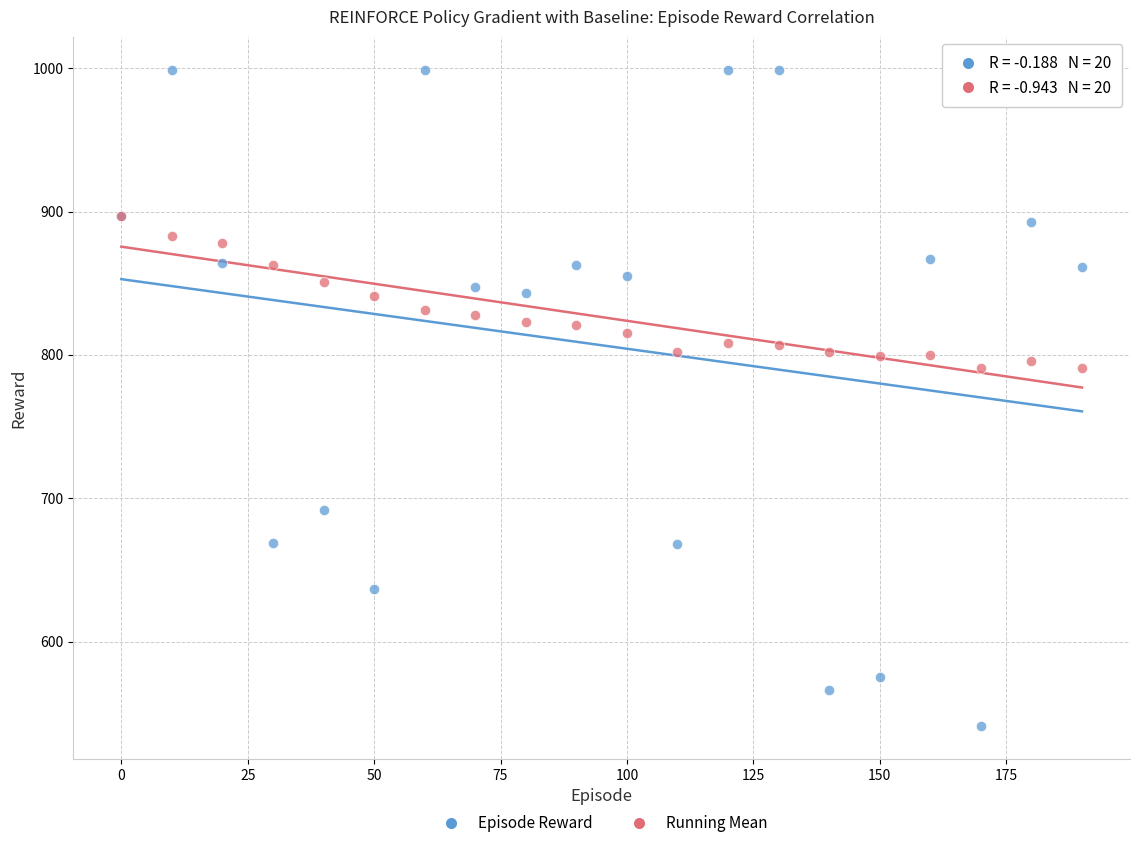

What are all the series names shown in the legend?

Episode Reward, Running Mean